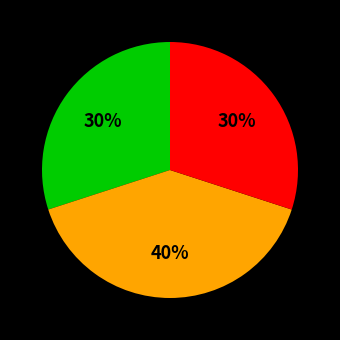

To the nearest percent, what is the difference between the largest and smallest slice percentages?

10%